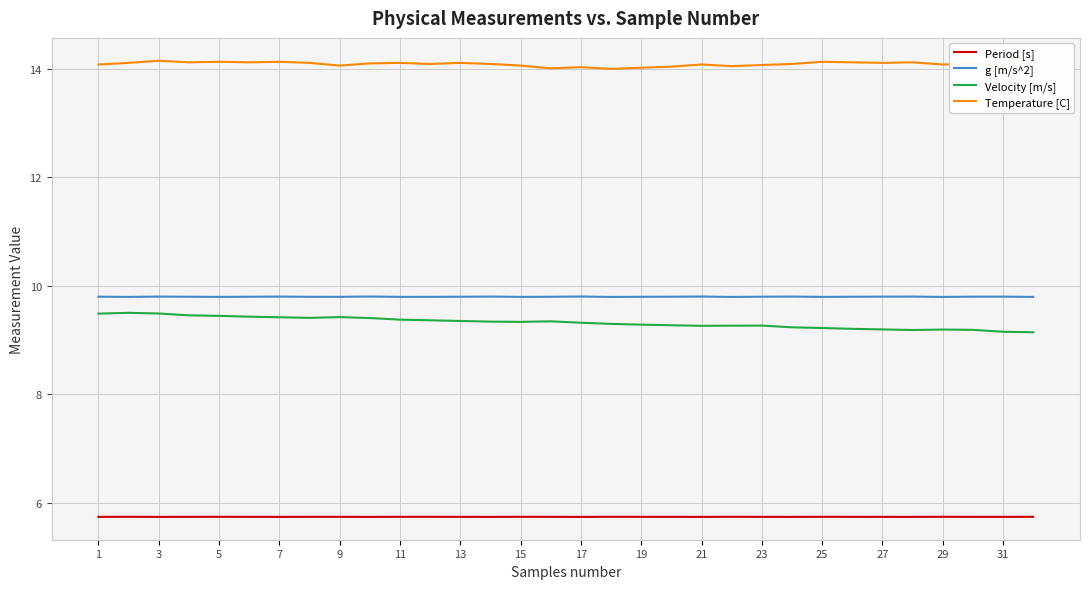

List the series in order of their peak value, lowest first.

Period [s], Velocity [m/s], g [m/s^2], Temperature [C]